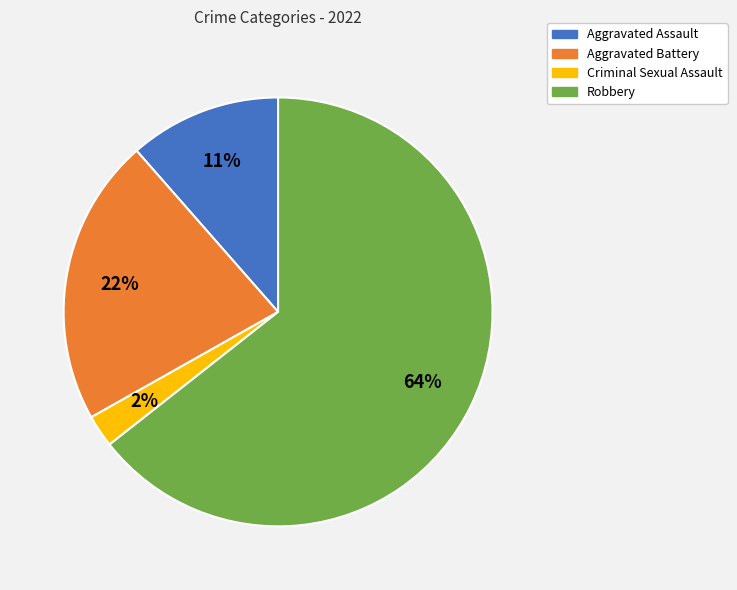

To the nearest percent, what portion does Criminal Sexual Assault represent?

2%